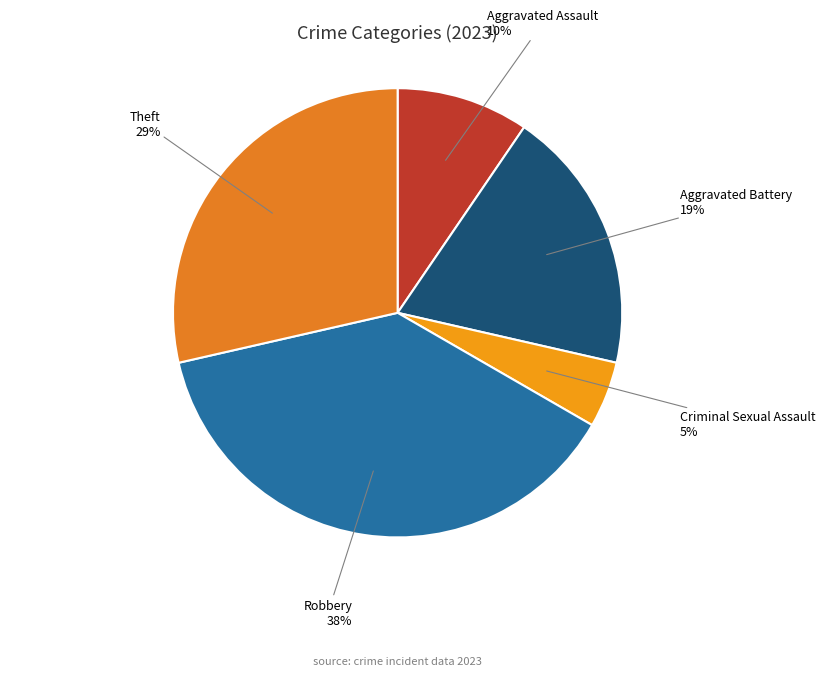

Do Aggravated Battery and Criminal Sexual Assault together represent more than half of the pie?

No